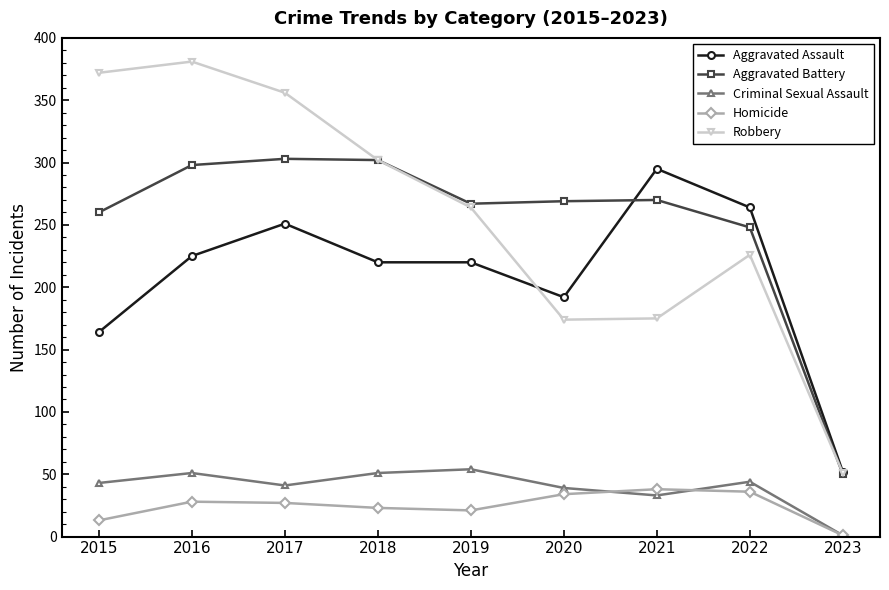

The value of Homicide at 2021 is 55. True or false?

False